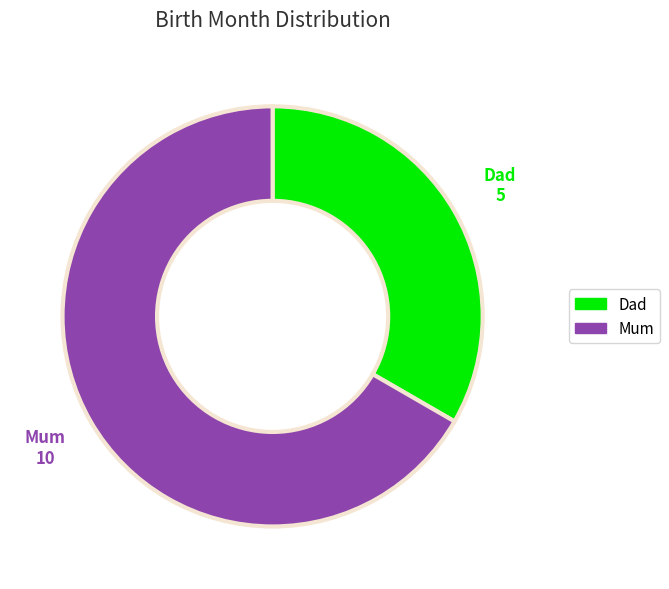

Count the number of slices in the pie.

2